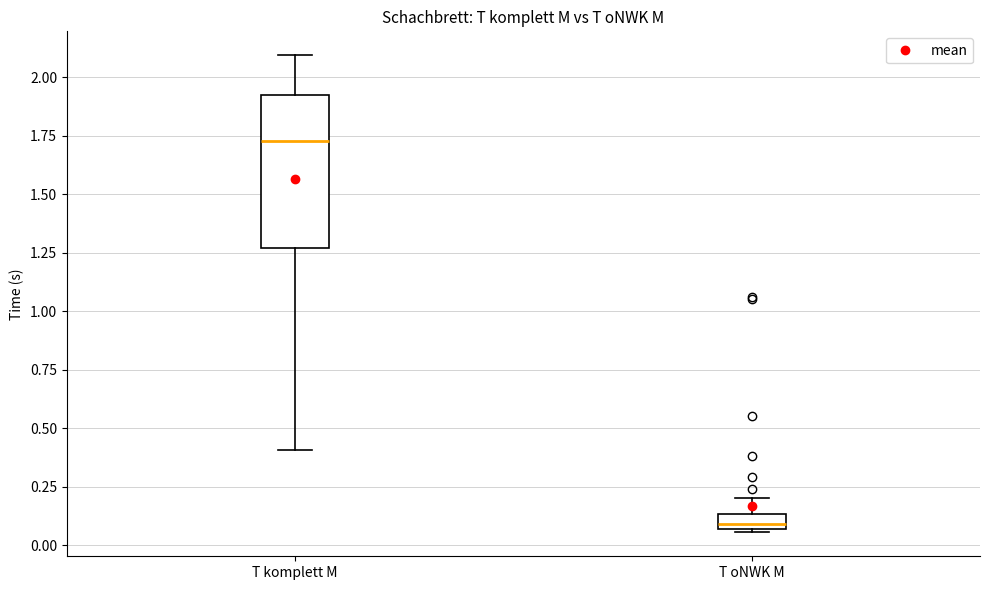

Where is the lower edge of the box for T oNWK M on the y-axis? The values are not printed on the chart, so give them approximately, as read against the axis.

0.05